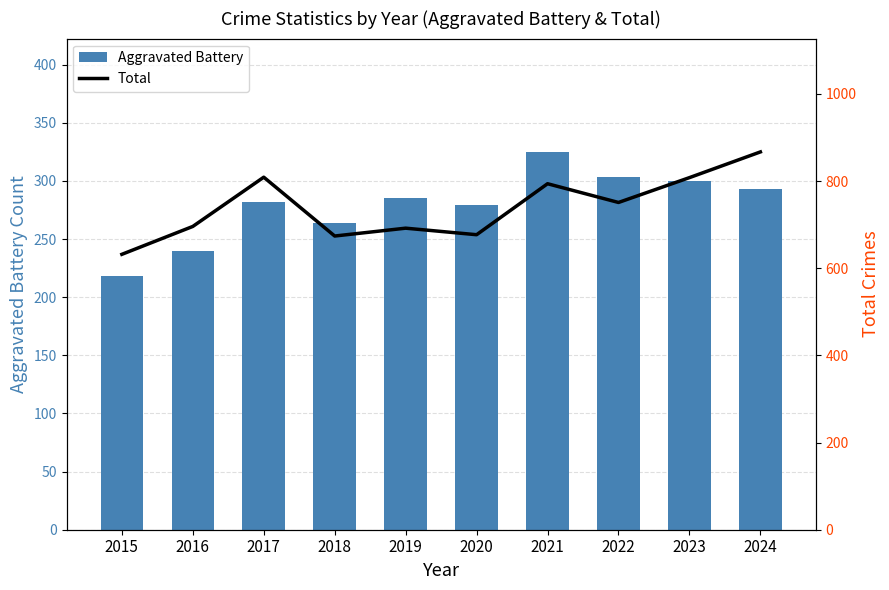

What is the value of the Aggravated Battery bar at the 7th from the left?

325